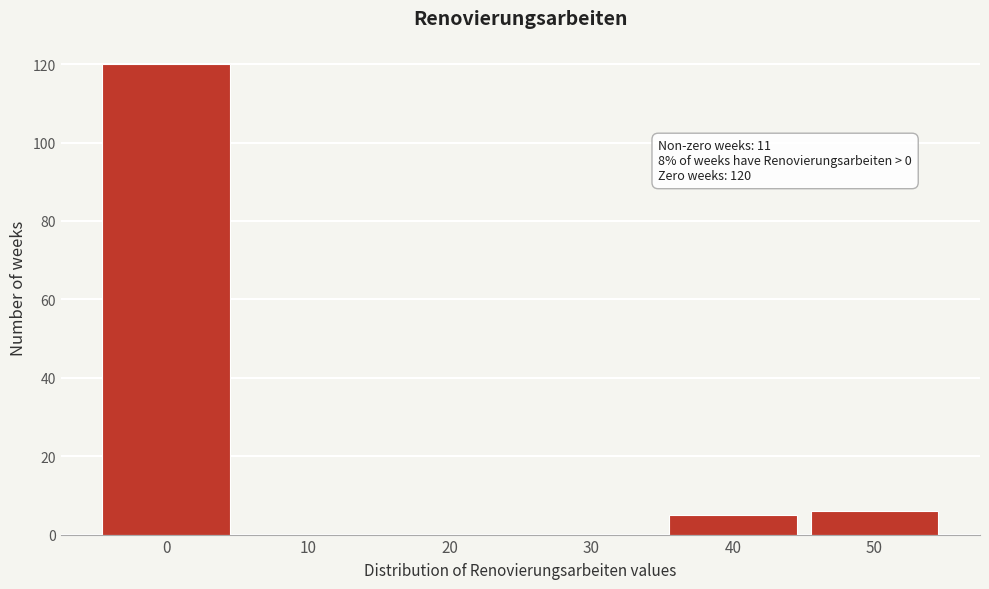

Reading left to right, extract all data points from this chart.

0=120	10=0	20=0	30=0	40=5	50=6